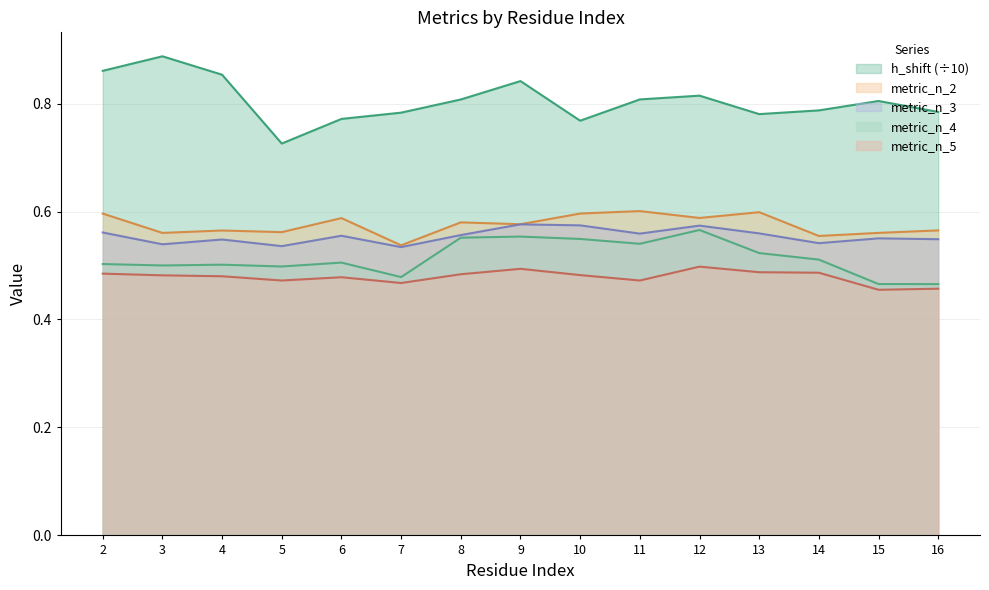

What is the average value of the metric_n_4 series?

0.5